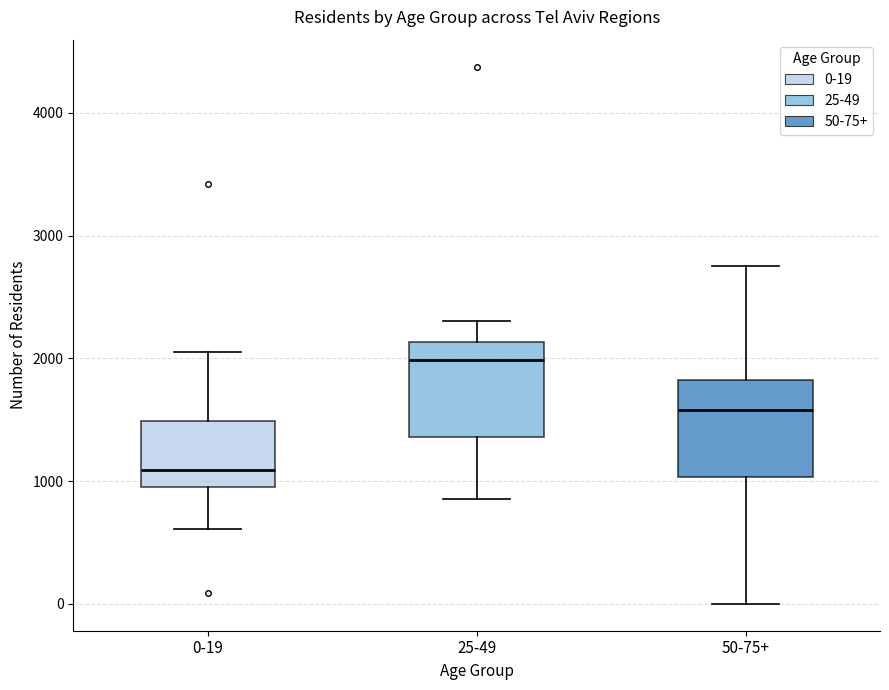

Reading left to right, transcribe this box plot: for each box, give where its median line is, the range the box spans, and where its two whiskers end, as read against the y-axis. The values are not printed on the chart, so give them approximately, as read against the axis.

0-19: median 1100, box 1000 to 1500, whiskers 600 to 2100
25-49: median 2000, box 1400 to 2100, whiskers 900 to 2300
50-75+: median 1600, box 1000 to 1800, whiskers 0 to 2800